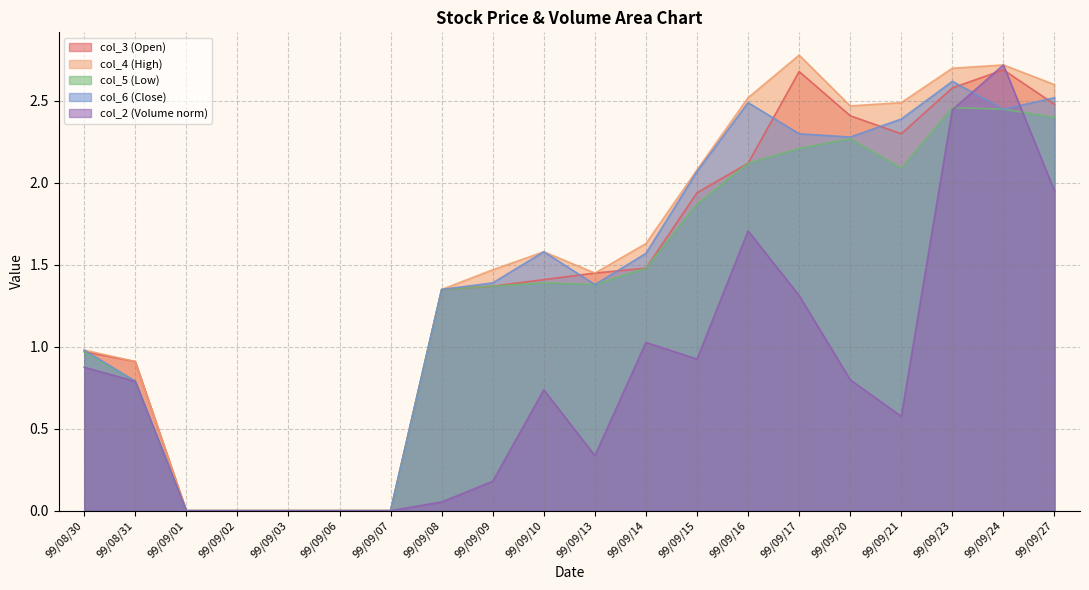

Which category has the lowest value across all series?

99/09/01